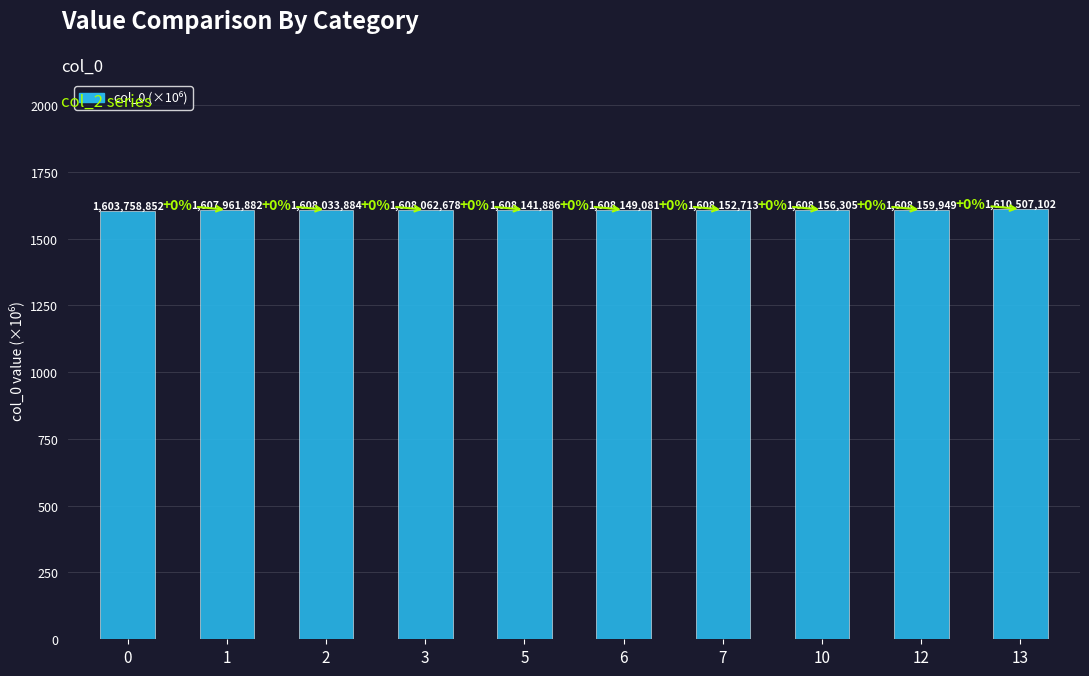

Does the chart contain any negative values?

No